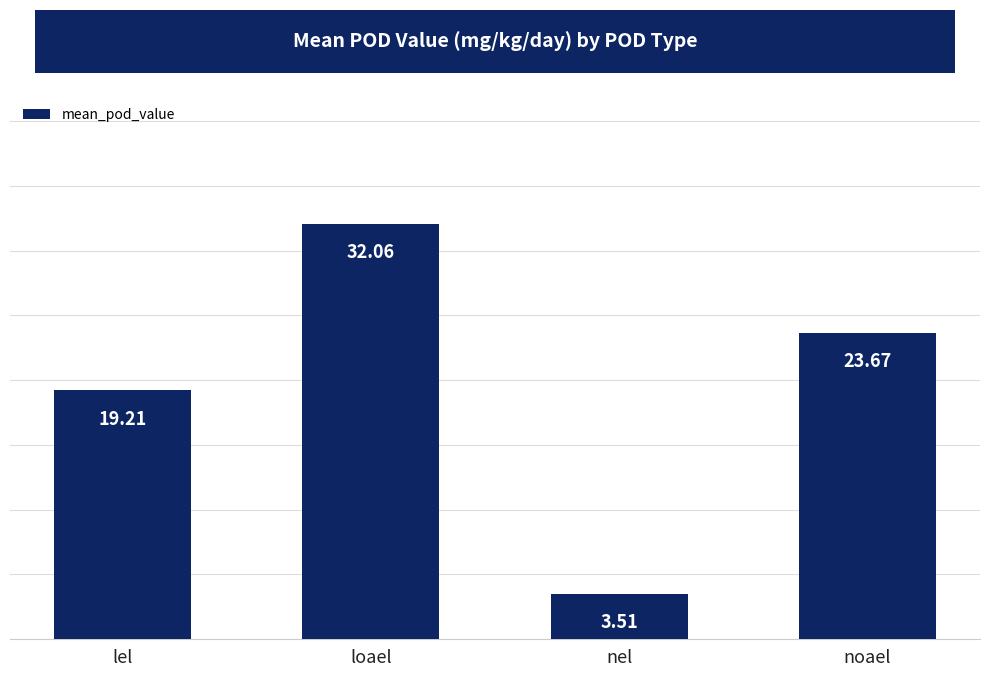

Rank the categories by value from highest to lowest.

loael, noael, lel, nel